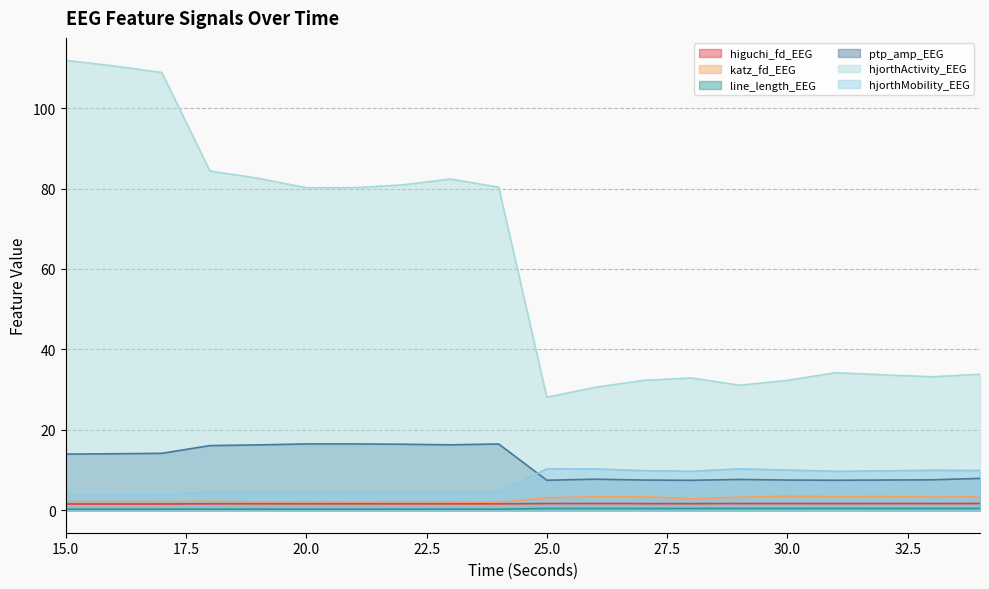

What is the maximum value shown in the chart?

111.9